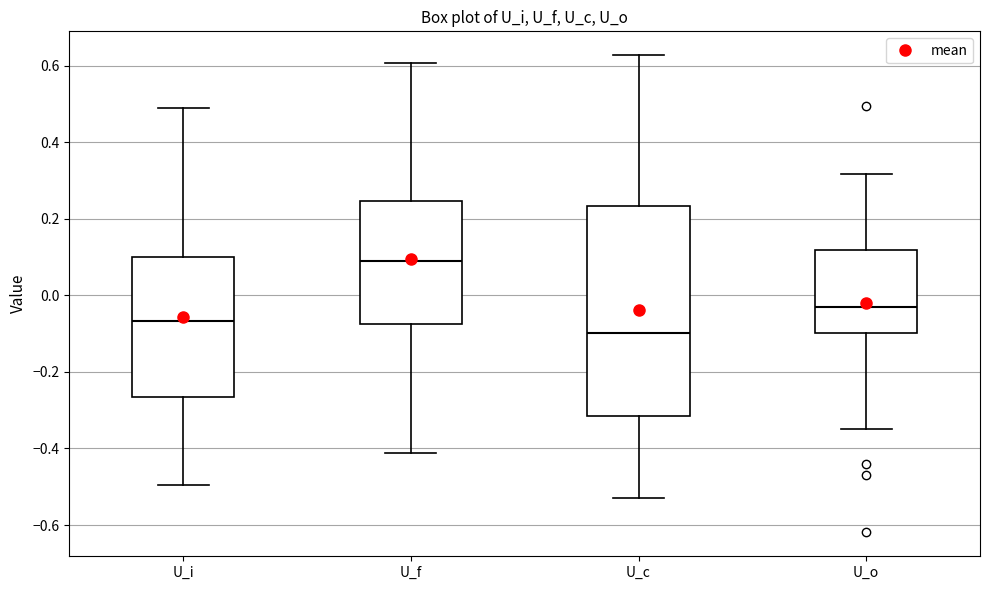

Which box's median line is the lowest?

U_c